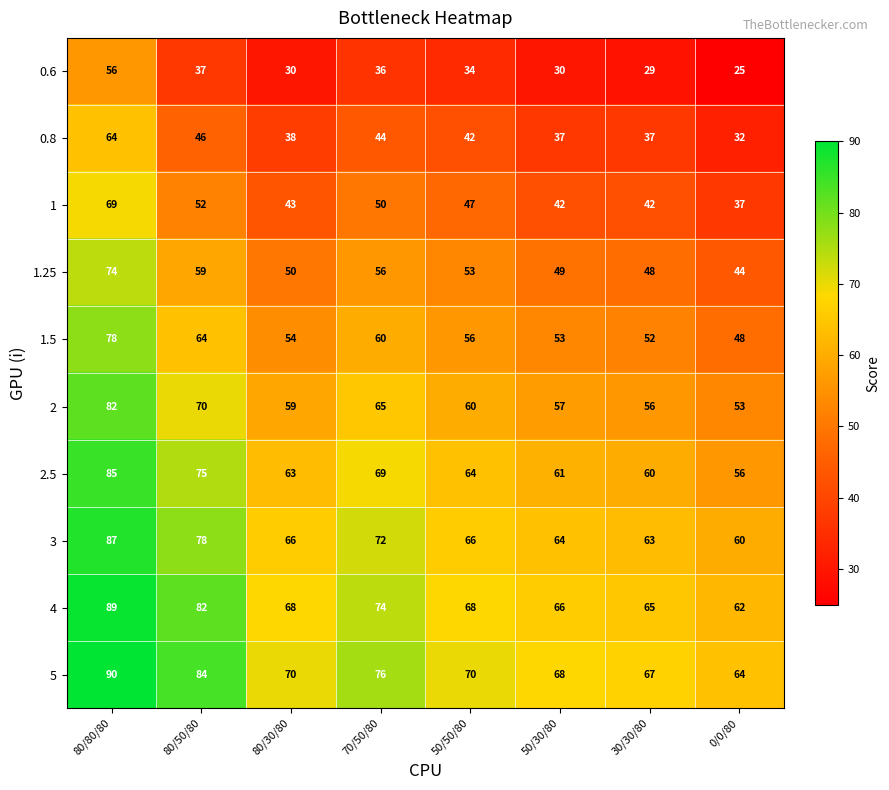

Which series has the largest total across all categories?

5